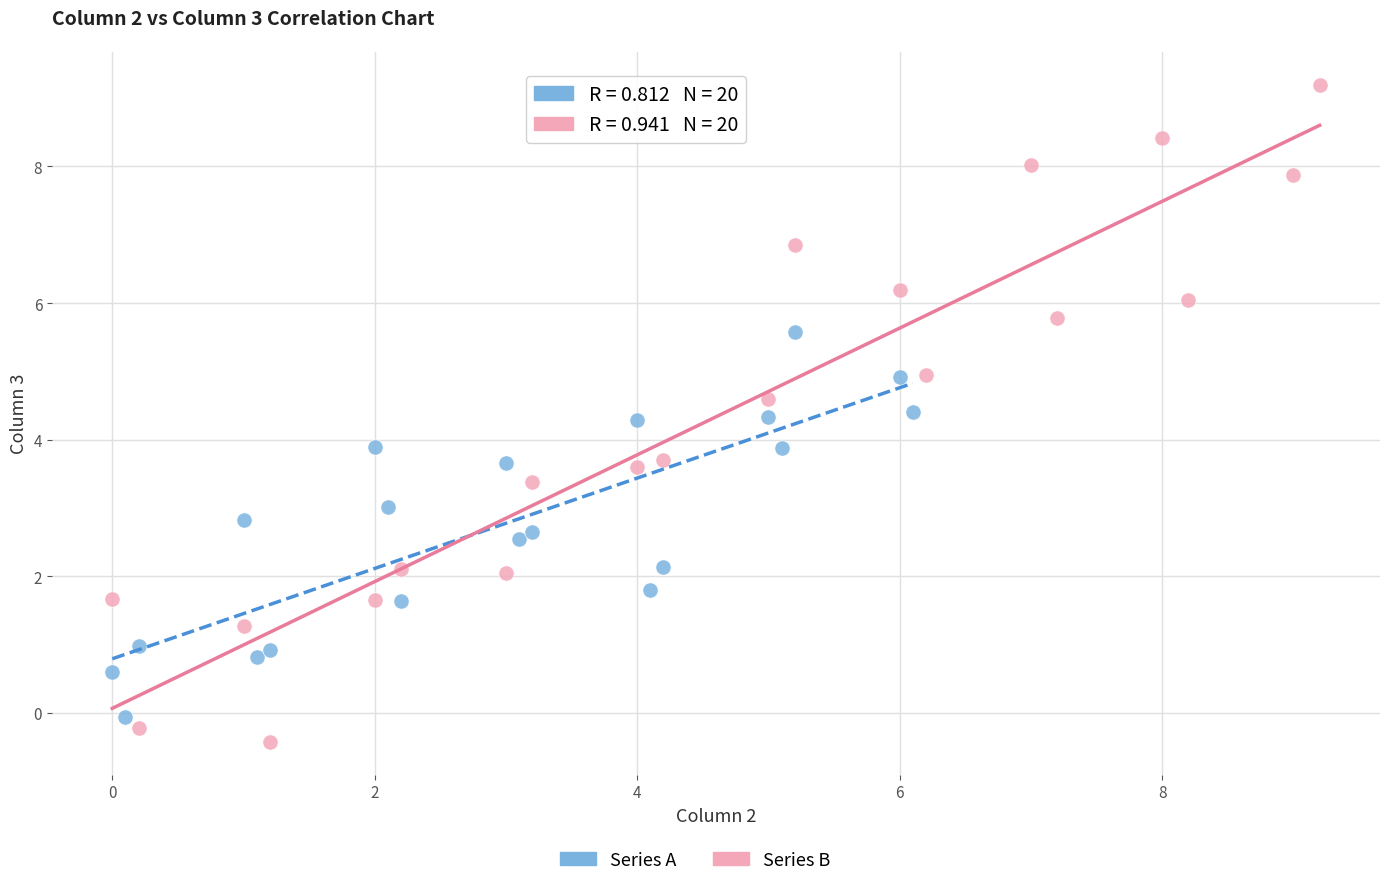

Which series reaches the maximum Y coordinate?

Series B